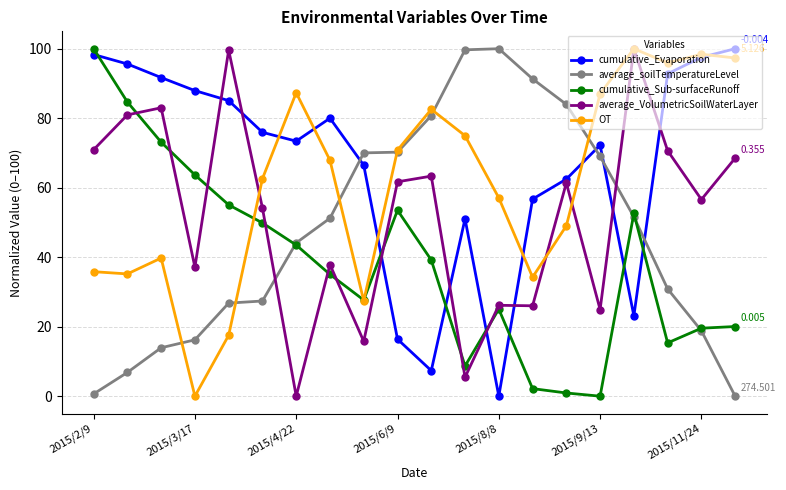

List the series in order of their overall mean, highest first.

cumulative_Evaporation, OT, average_VolumetricSoilWaterLayer, average_soilTemperatureLevel, cumulative_Sub-surfaceRunoff